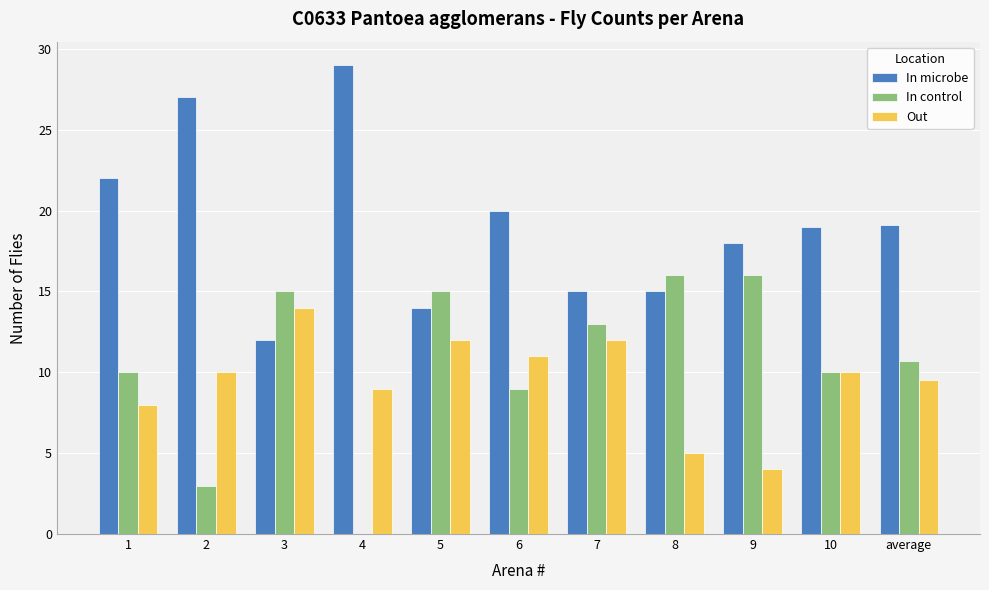

Read the Out value at 2.

10.0